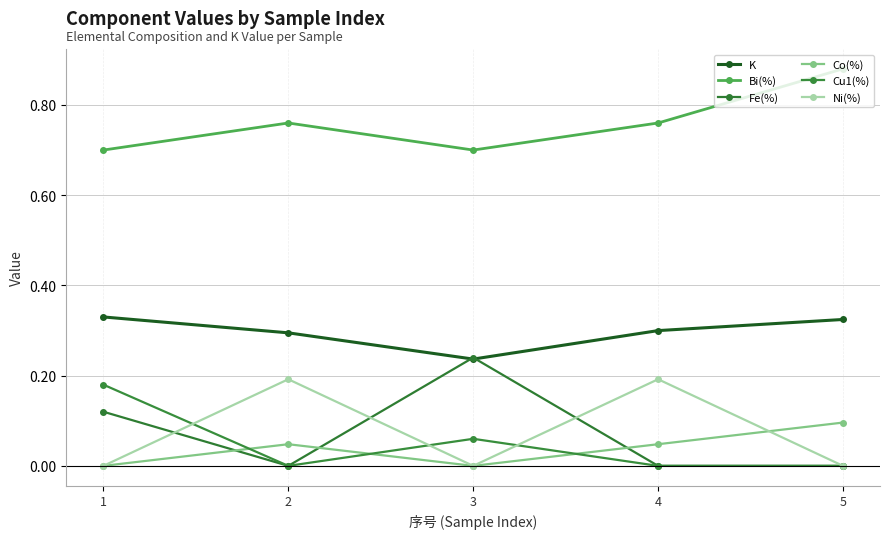

True or false: Co(%) and K intersect in this chart.

False